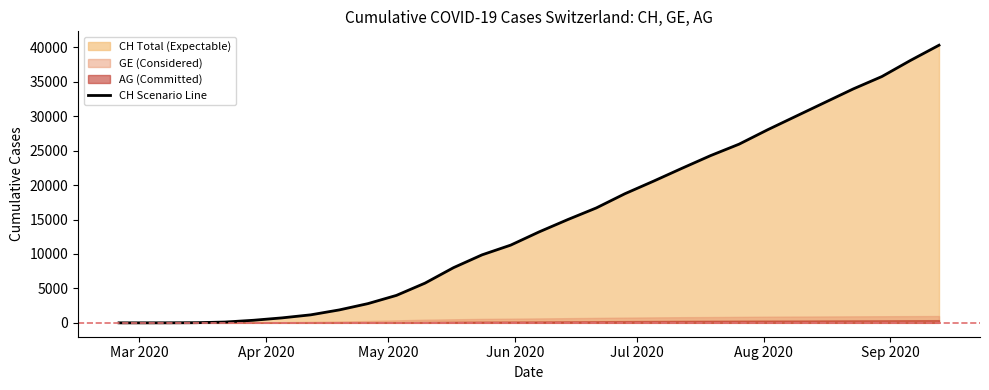

Count the number of categories in the chart.

30